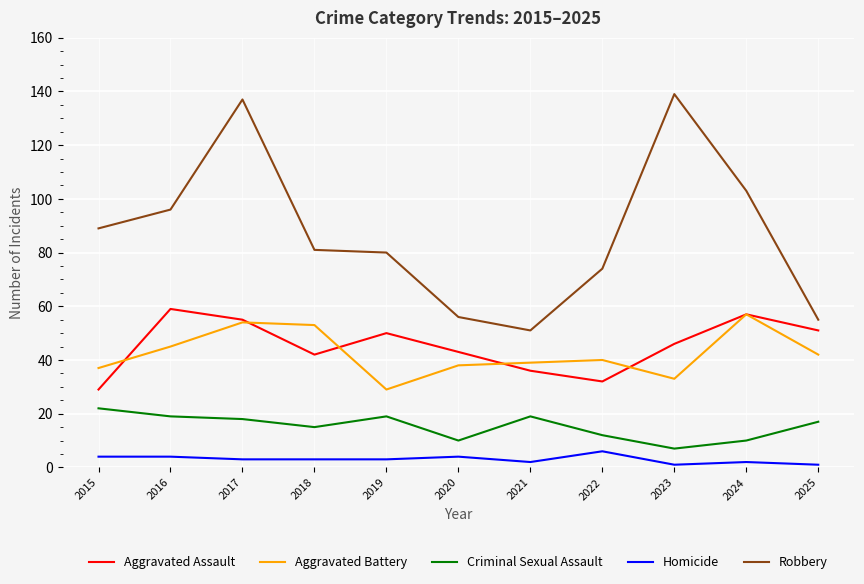

Rank the series at 2019 from highest to lowest value.

Robbery, Aggravated Assault, Aggravated Battery, Criminal Sexual Assault, Homicide